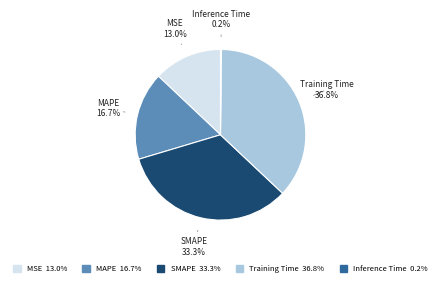

Does any single category account for the majority?

No